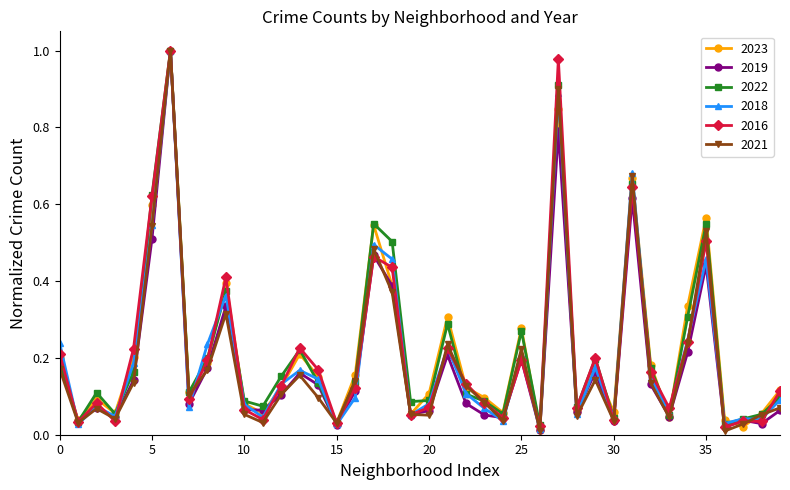

True or false: 2023 has more than 1 points higher than both neighbors.

True